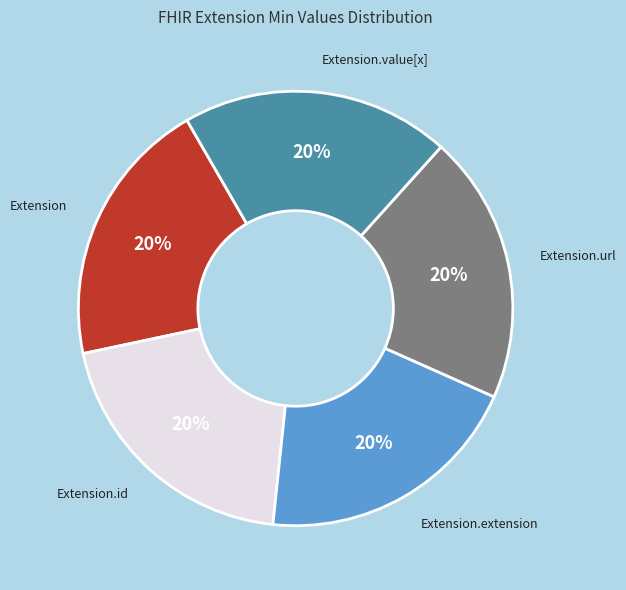

To the nearest percent, what is the average slice percentage?

20%